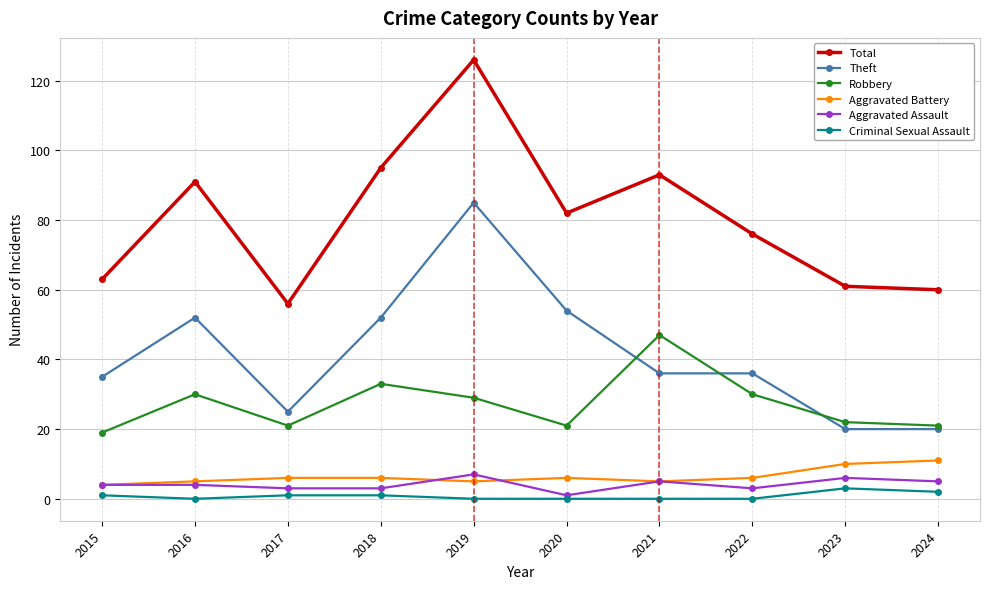

How many lines are shown in the chart?

6